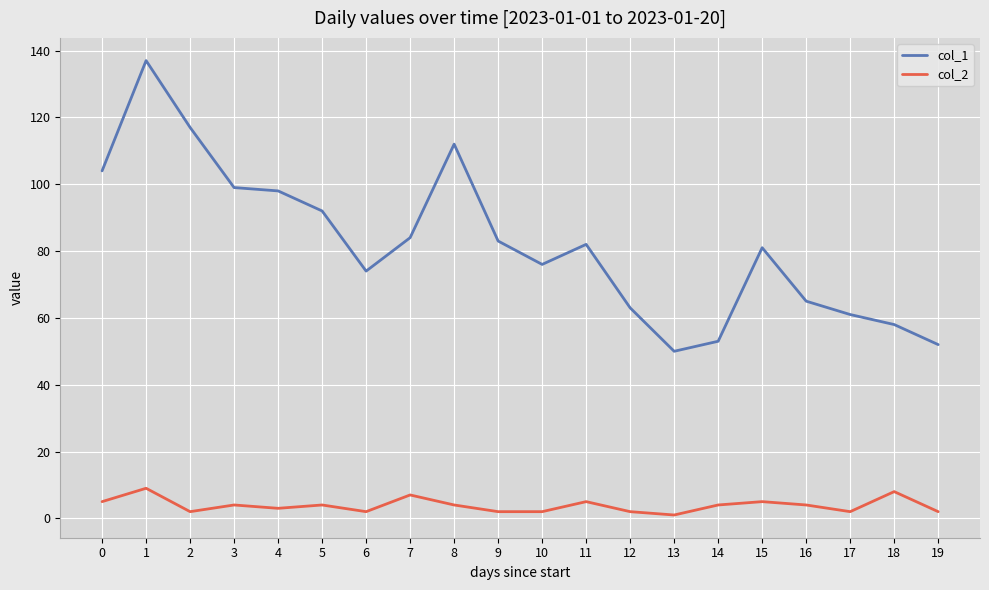

Reading right to left, list all the values displayed in this chart.

col_1: 19=52	18=58	17=61	16=65	15=81	14=53	13=50	12=63	11=82	10=76	9=83	8=112	7=84	6=74	5=92	4=98	3=99	2=117	1=137	0=104
col_2: 19=2	18=8	17=2	16=4	15=5	14=4	13=1	12=2	11=5	10=2	9=2	8=4	7=7	6=2	5=4	4=3	3=4	2=2	1=9	0=5